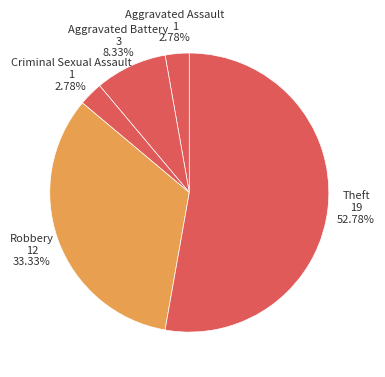

How many slices are in this pie chart?

5